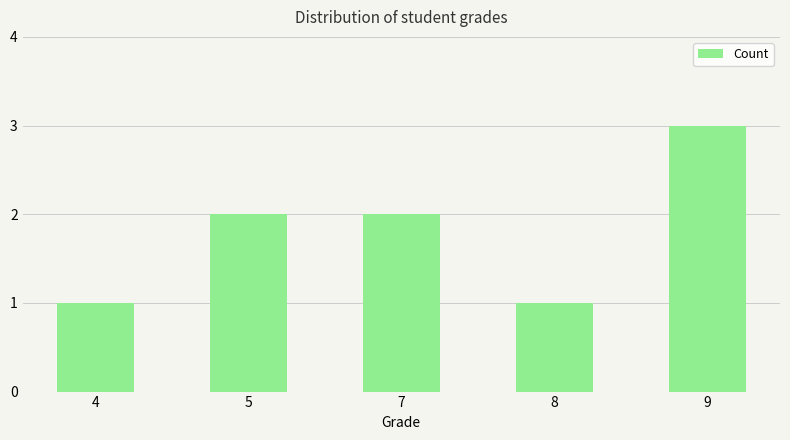

Between 4 and 7, which is larger?

7